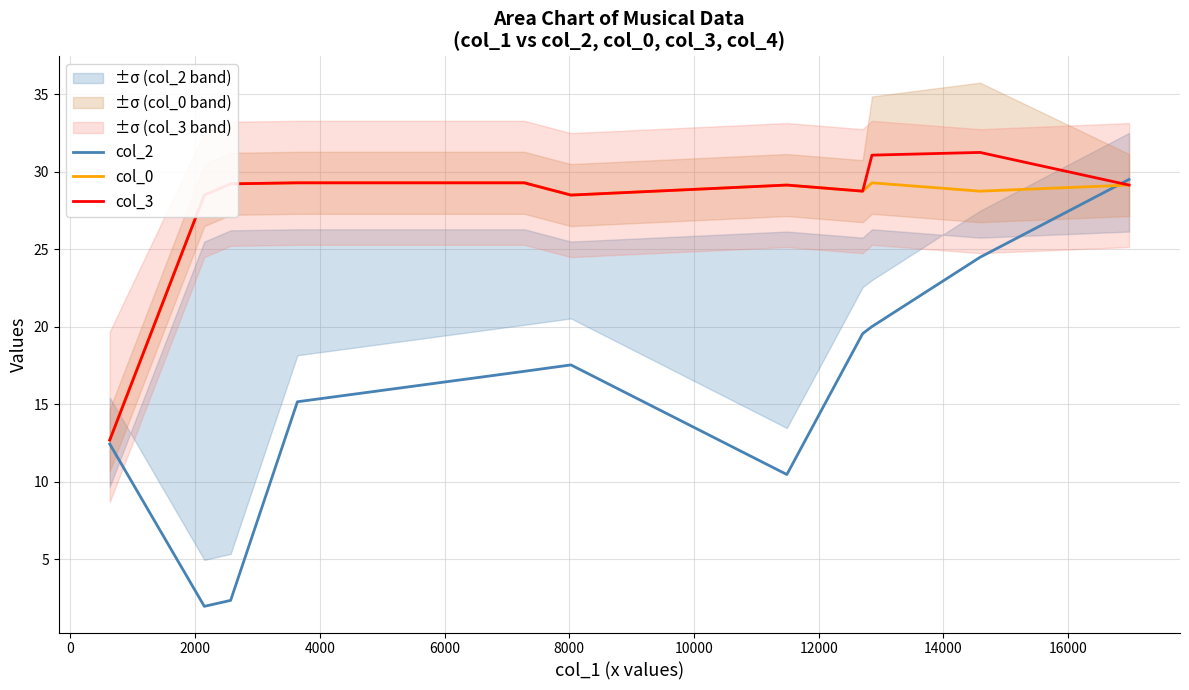

True or false: col_3 and col_0 intersect in this chart.

False